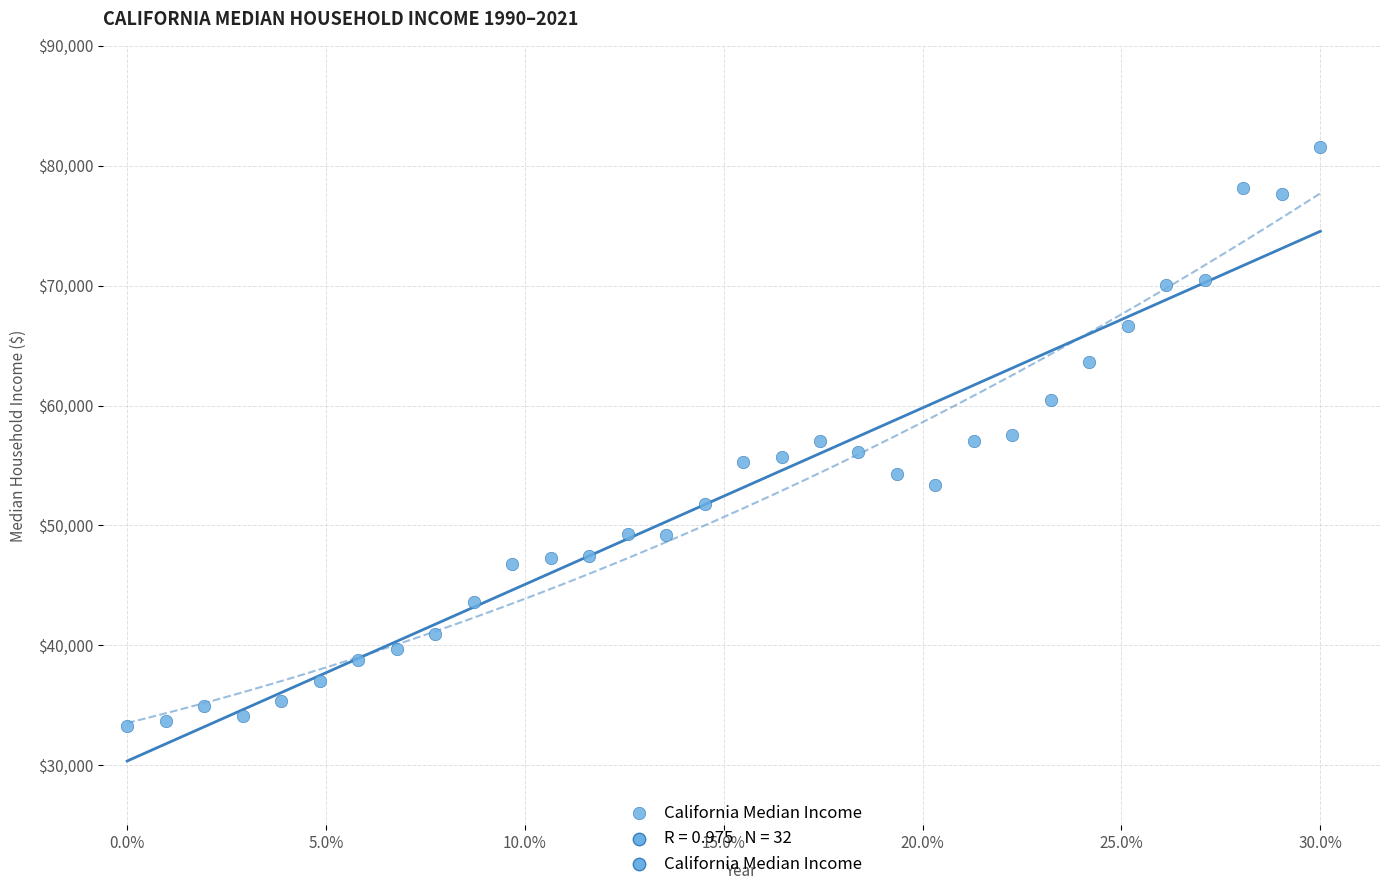

What is the range of Y values (max minus min)?

48285